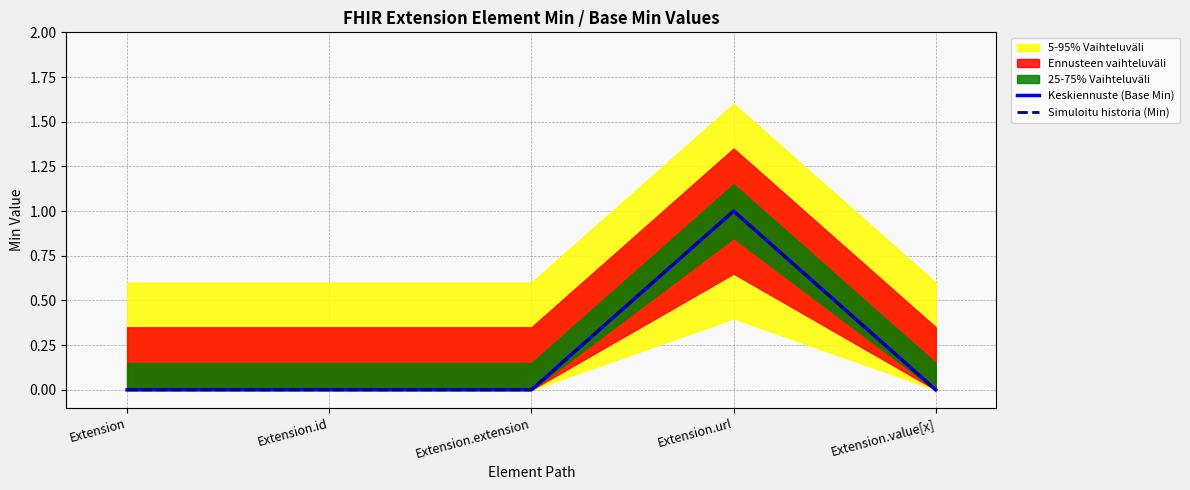

Where is the first local maximum for Keskiennuste (Base Min)?

Extension.url